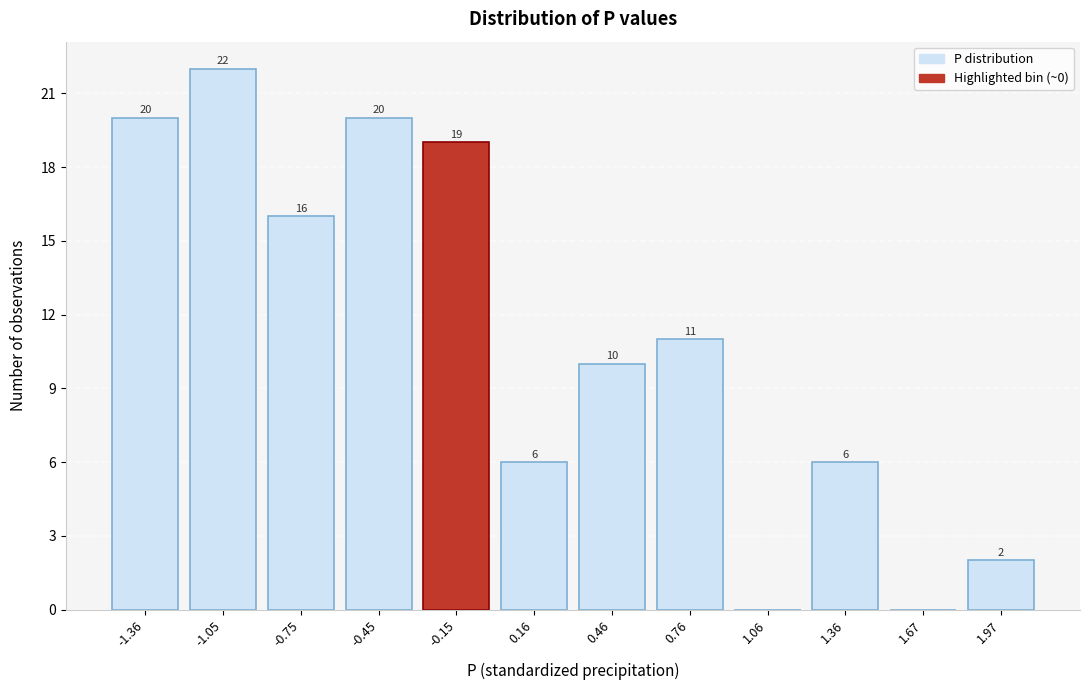

Reading right to left, extract all data points from this chart.

1.97=2	1.67=0	1.36=6	1.06=0	0.76=11	0.46=10	0.16=6	-0.15=19	-0.45=20	-0.75=16	-1.05=22	-1.36=20